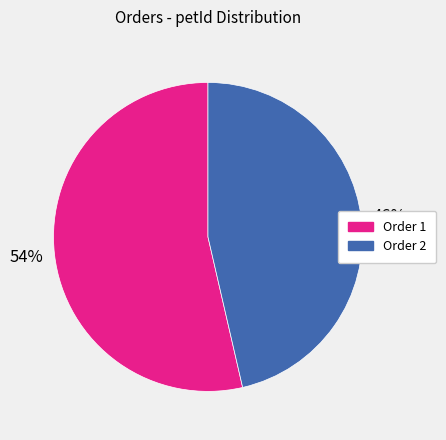

Does any single category account for the majority?

Yes